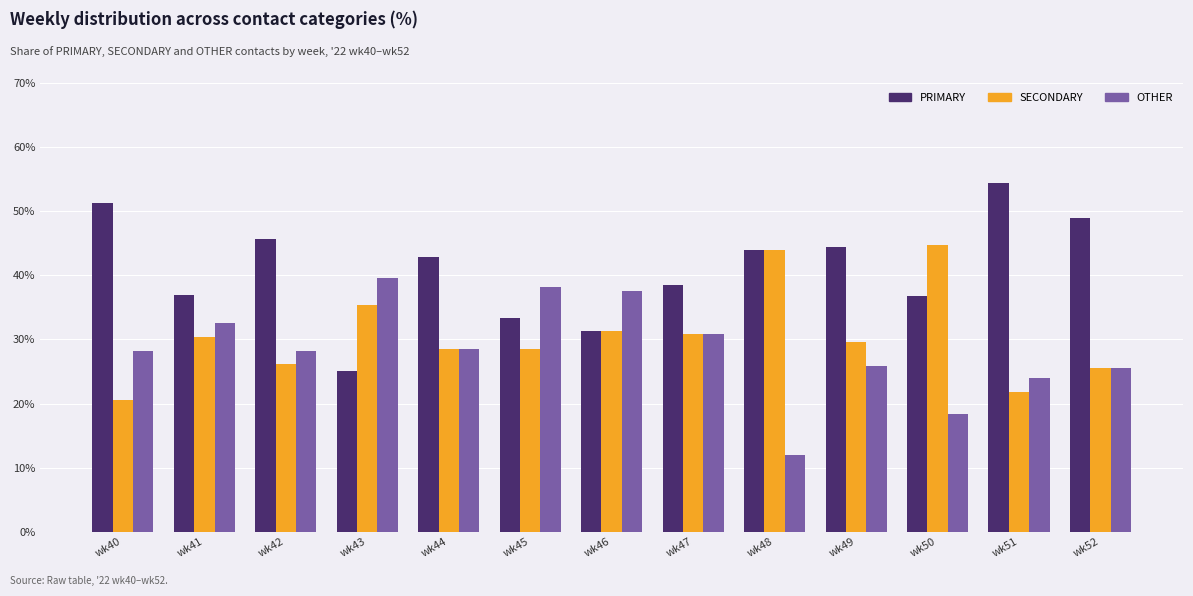

How many categories are shown in the chart?

13